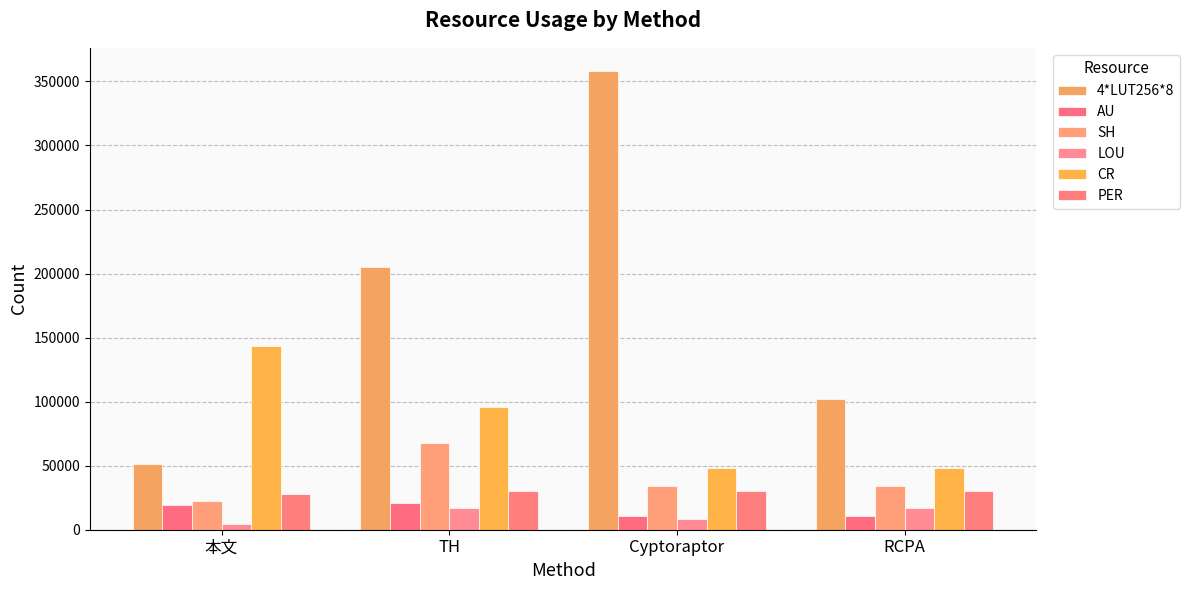

How many SH values are between 33924 and 67848?

3